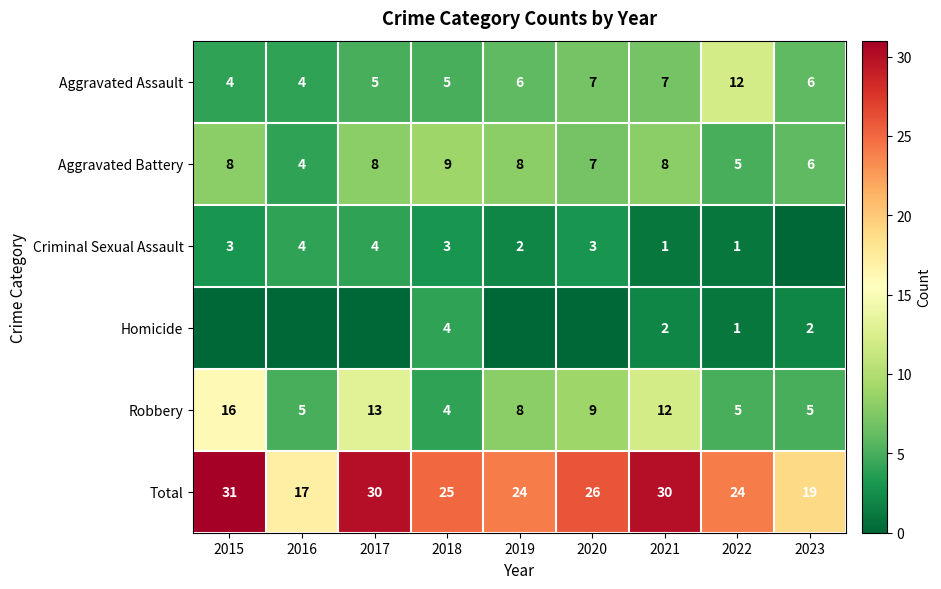

At which category does the chart reach its minimum across all series?

2023